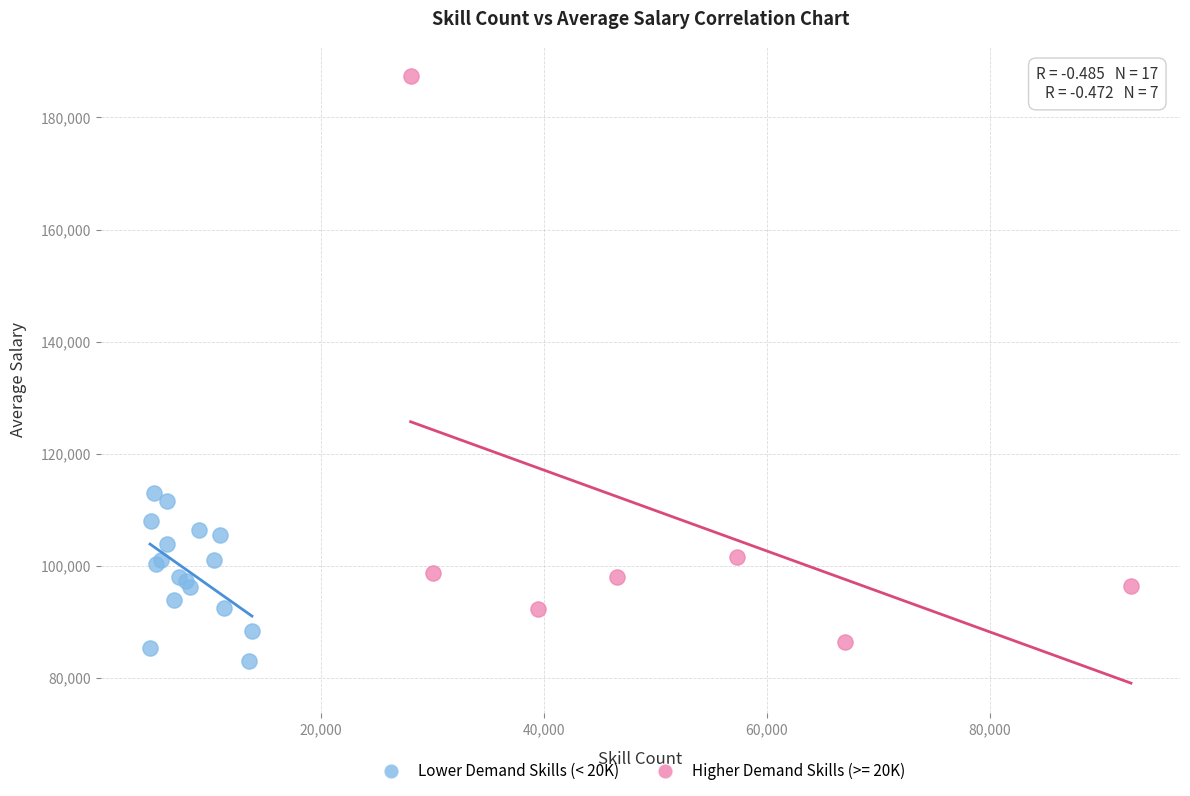

Which series contains the highest Y value?

Higher Demand Skills (>= 20K)